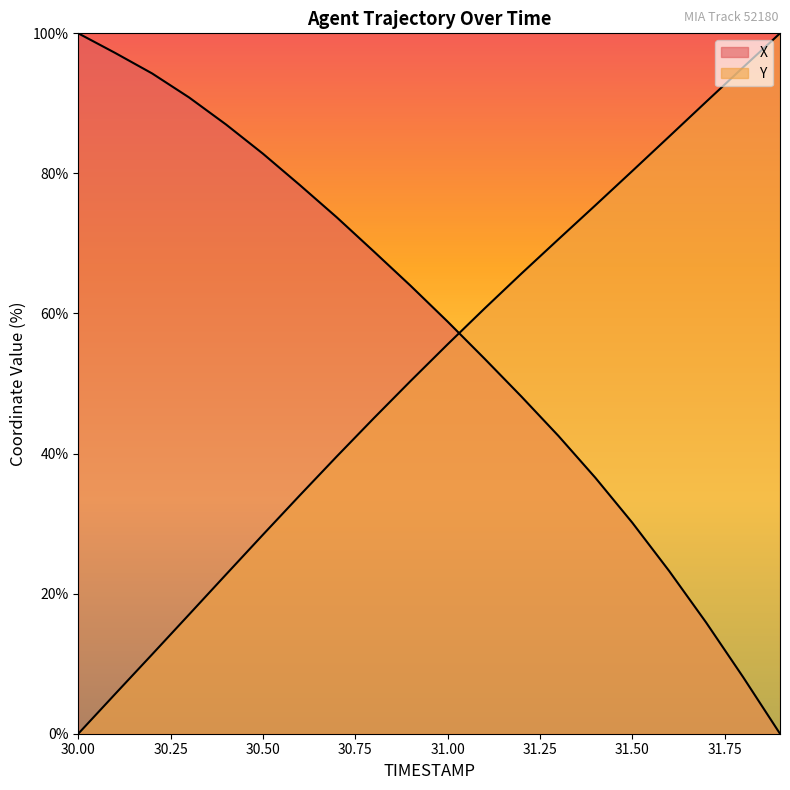

True or false: Y and X intersect in this chart.

True